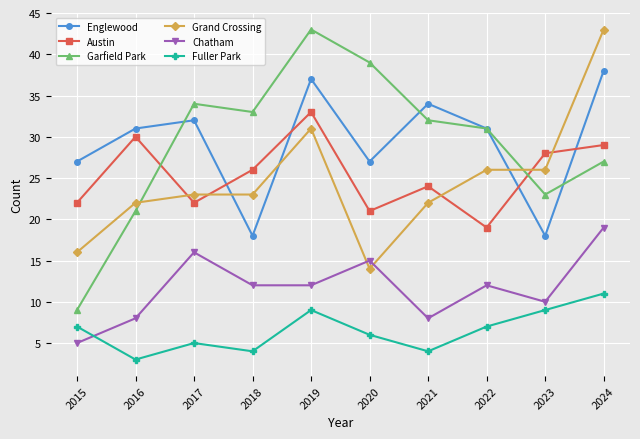

What is the total value across all series at 2022?

126